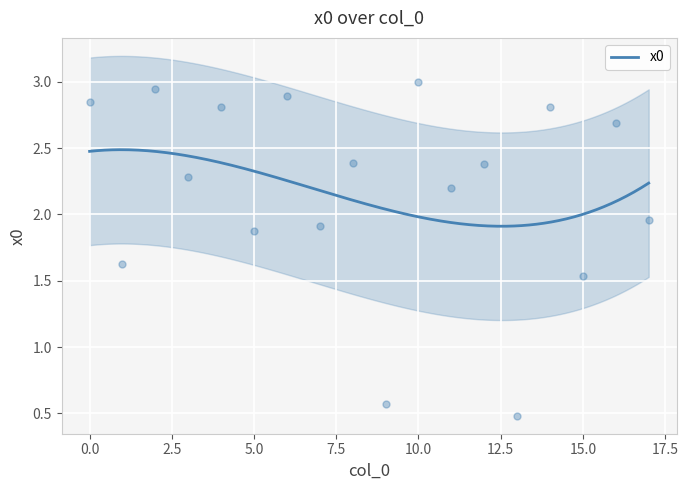

What is the ratio of the value at 0 to the value at 7?

1.5